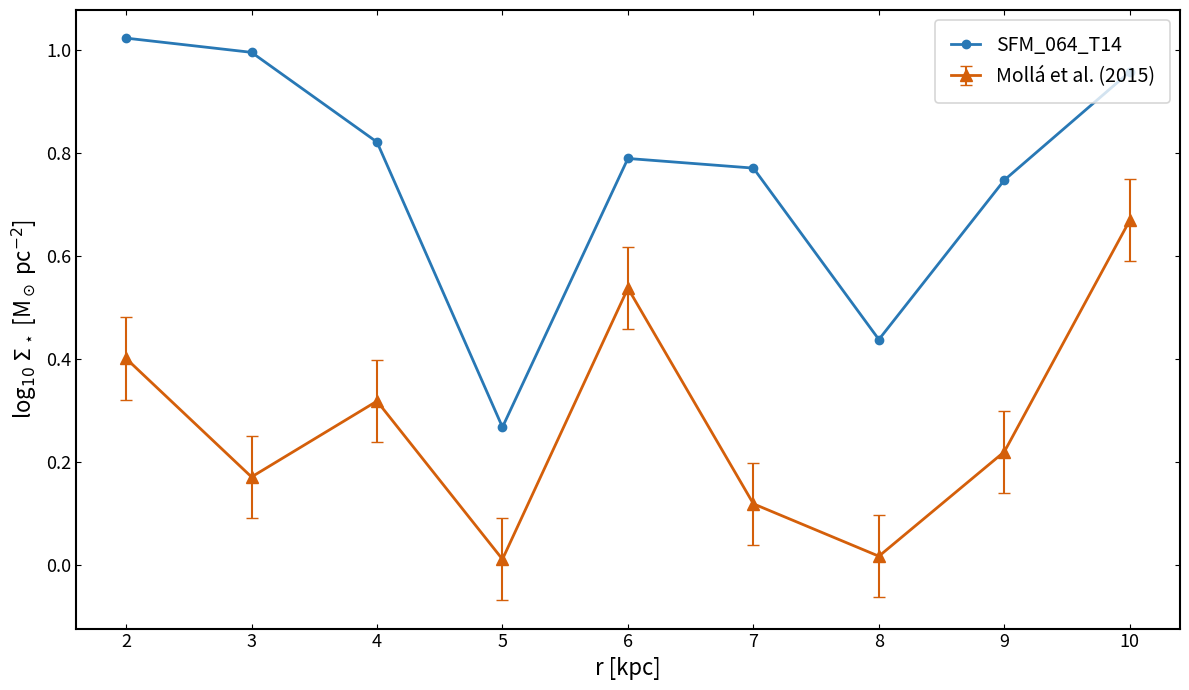

List the series in order of their overall mean, lowest first.

Mollá et al. (2015), SFM_064_T14